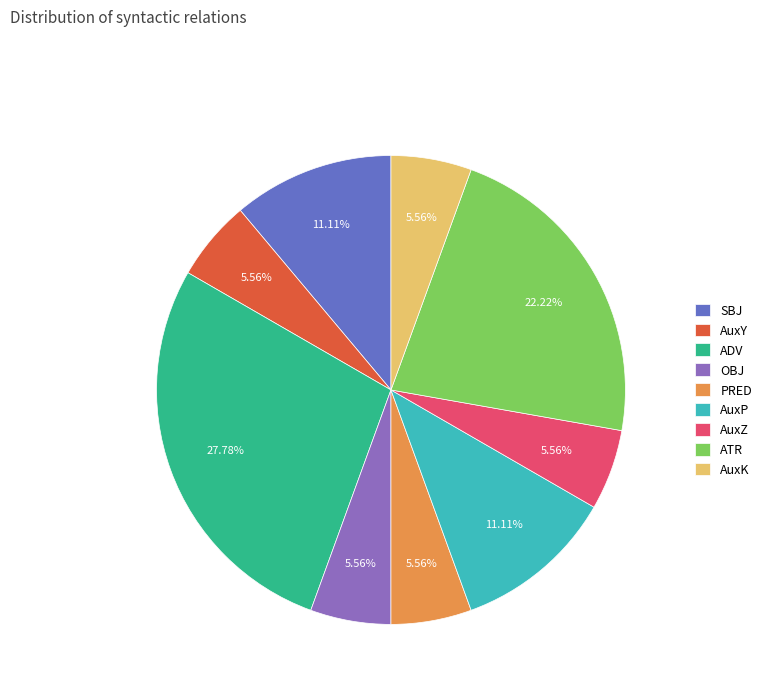

Is it true that AuxY is 13% of the pie?

False